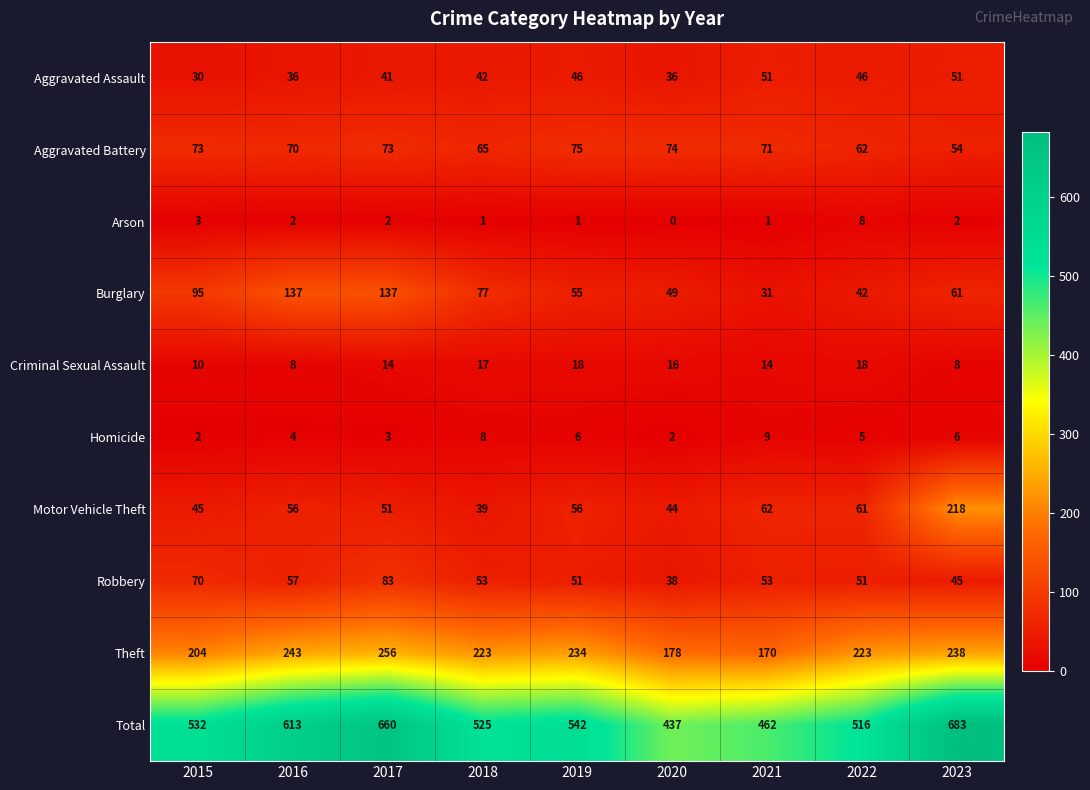

The Motor Vehicle Theft series shows 62 at 2021. True or false?

True